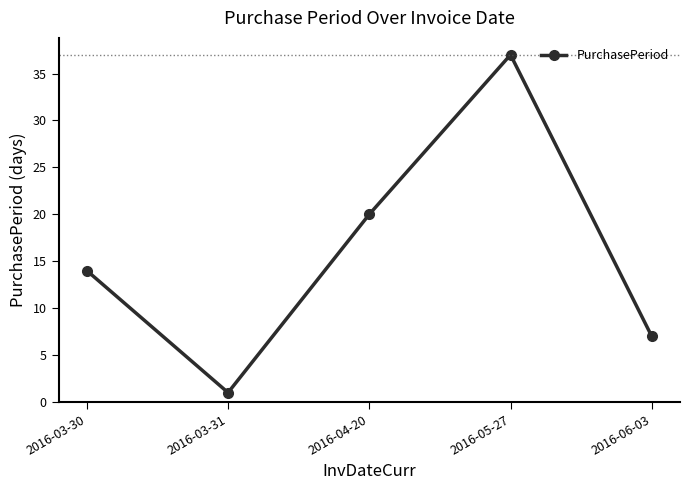

What value does the data have at 2016-04-20?

20